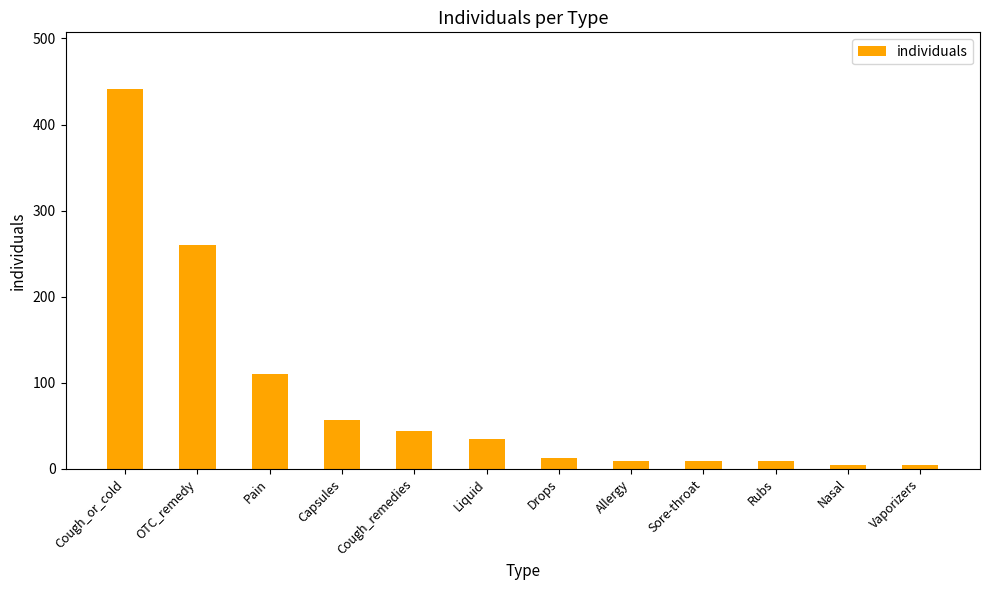

What is the approximate value at Drops?

13